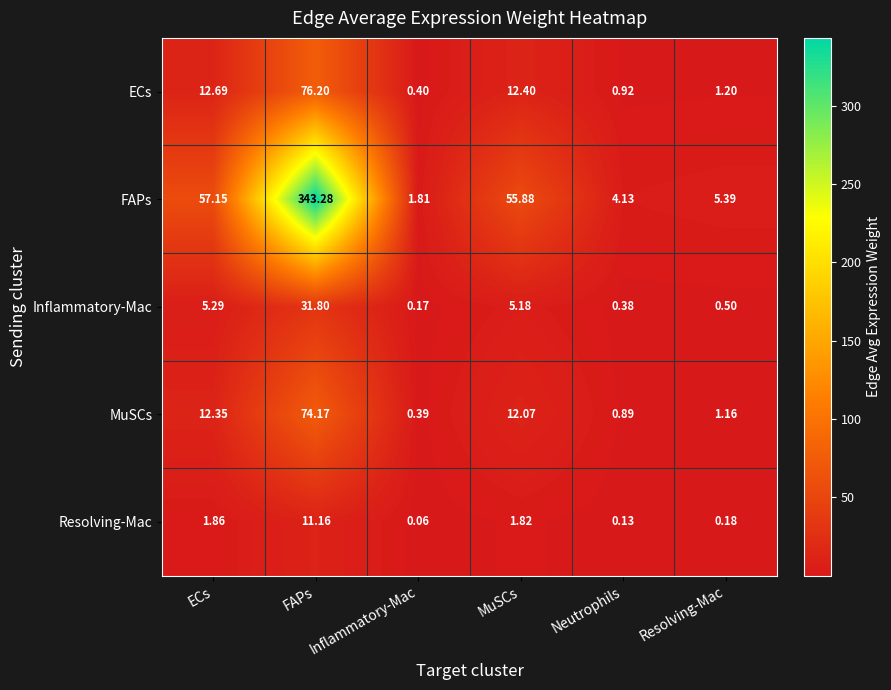

At which label is FAPs closest to 172?

ECs